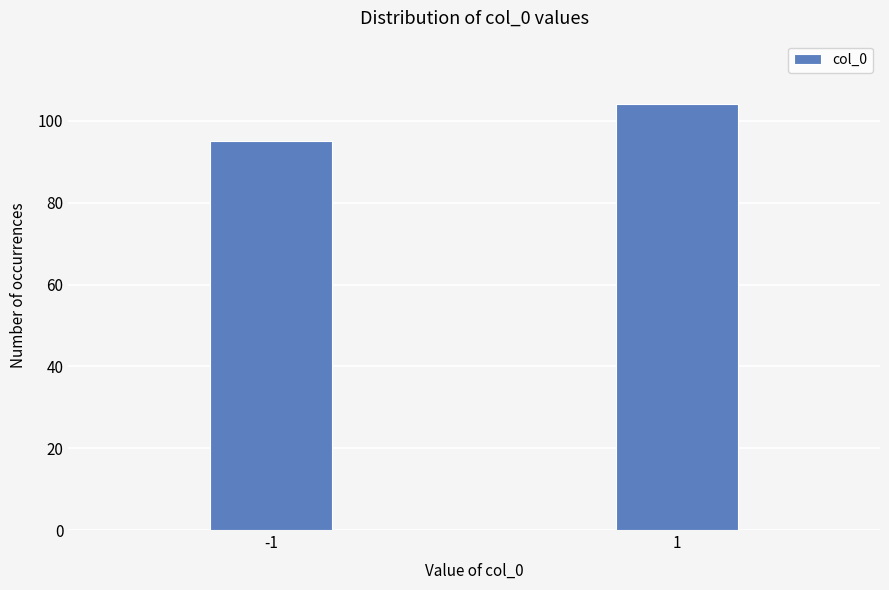

Reading right to left, extract all data points from this chart.

104	95